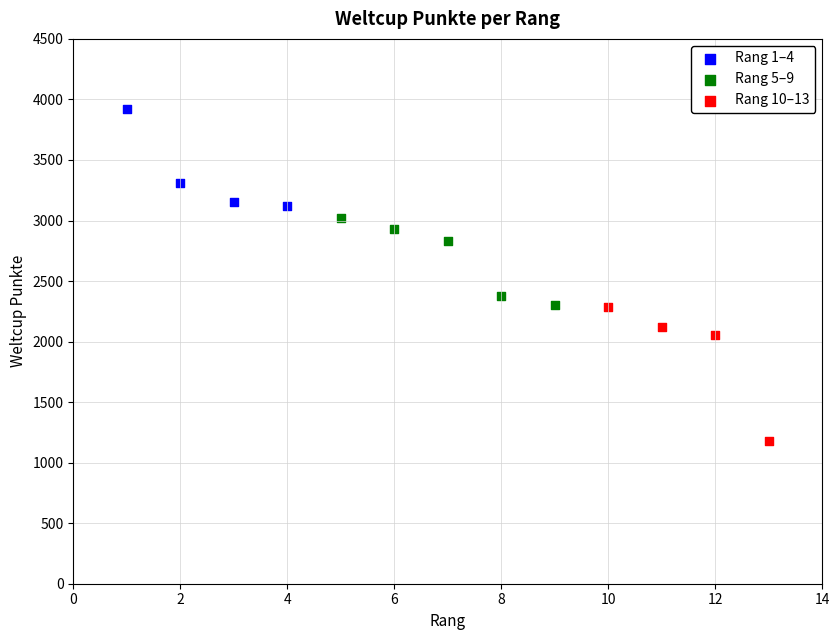

Which series contains the highest Y value?

Rang 1–4